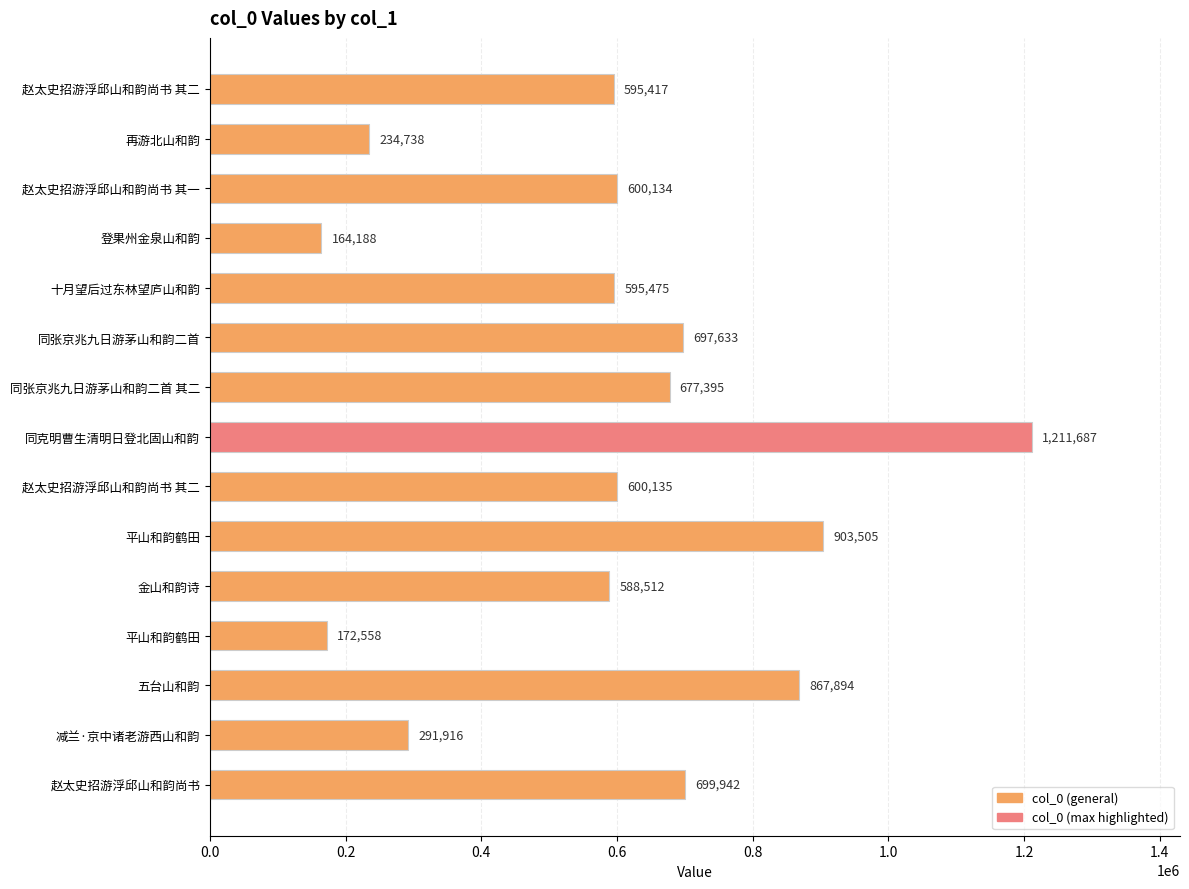

How many values are below 600134?

7